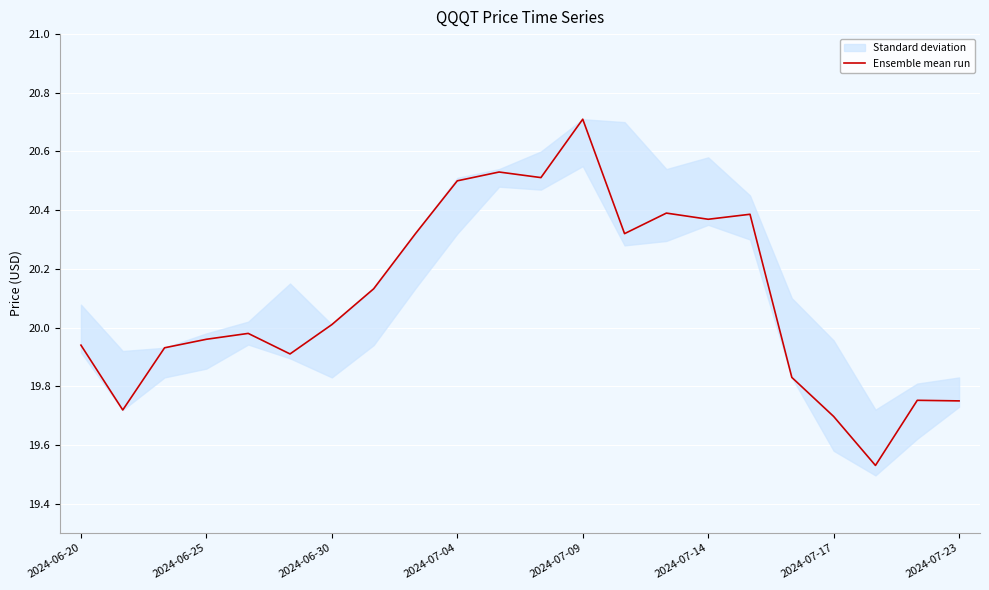

What is the highest value of the Ensemble mean run series?

20.7